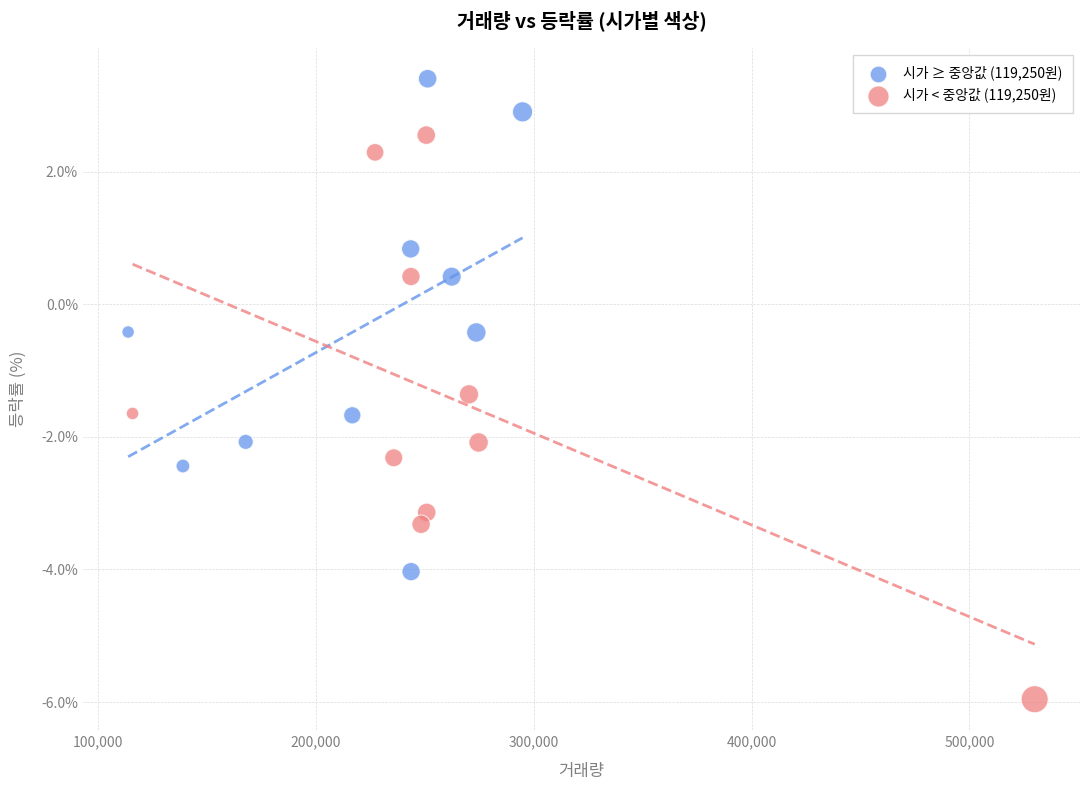

Which series contains the highest Y value?

시가 ≥ 중앙값 (119,250원)